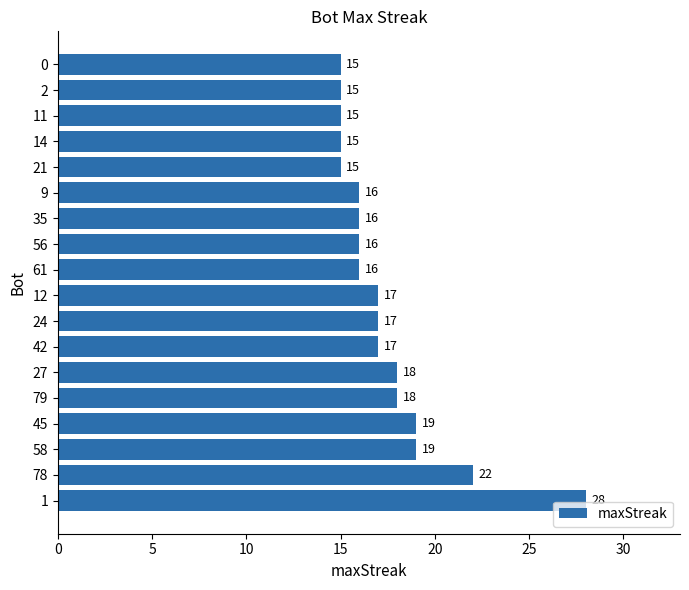

The chart shows a value of 16 at 61. True or false?

True